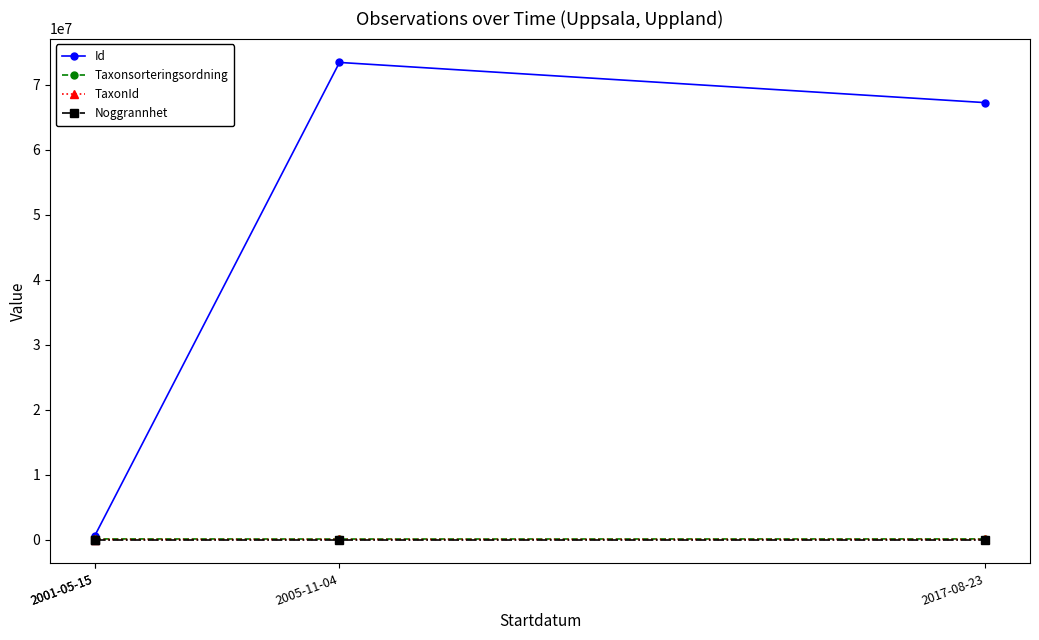

At which category is the sum across all series the highest?

2005-11-04